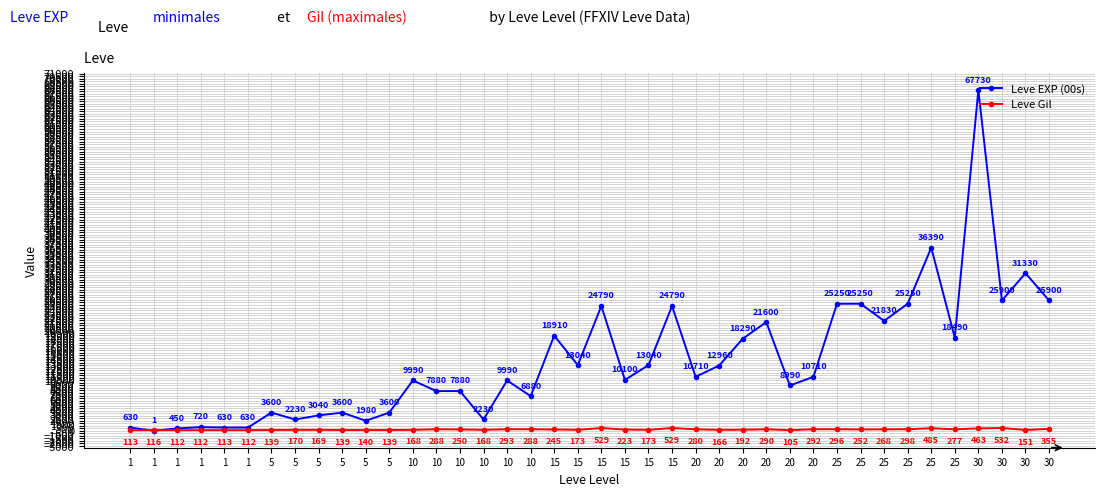

What are all the series names shown in the legend?

Leve EXP (00s), Leve Gil